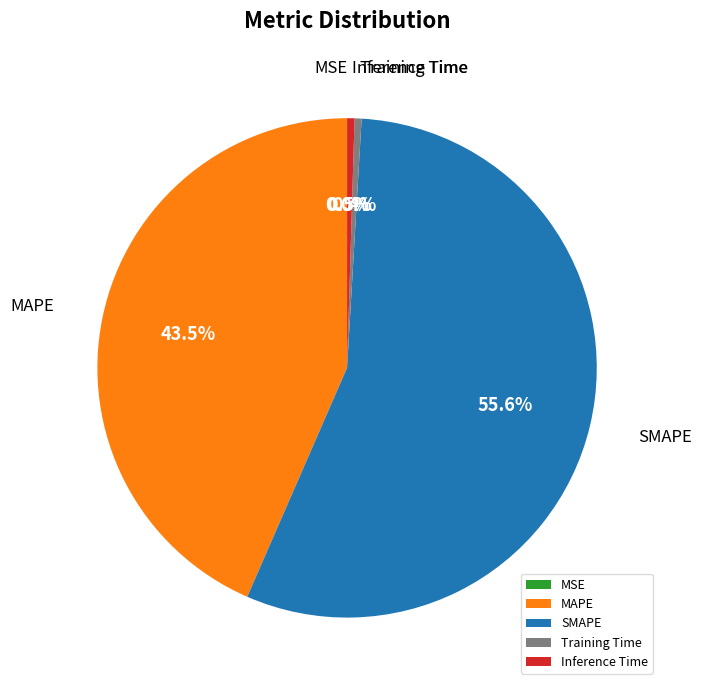

The SMAPE slice represents 56% of the pie. True or false?

True